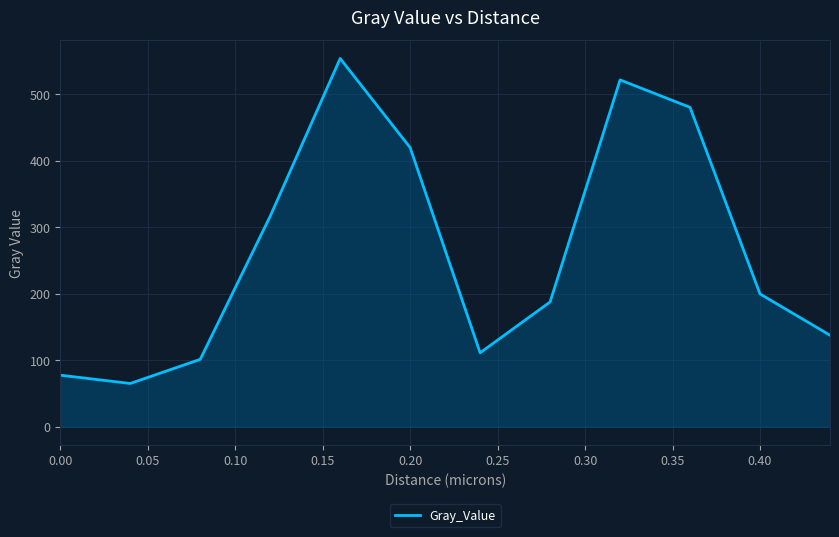

Reading left to right, extract all data points from this chart.

77.4	65.0	101.2	316.4	553.5	419.5	111.1	187.5	521.3	480.0	199.5	137.5